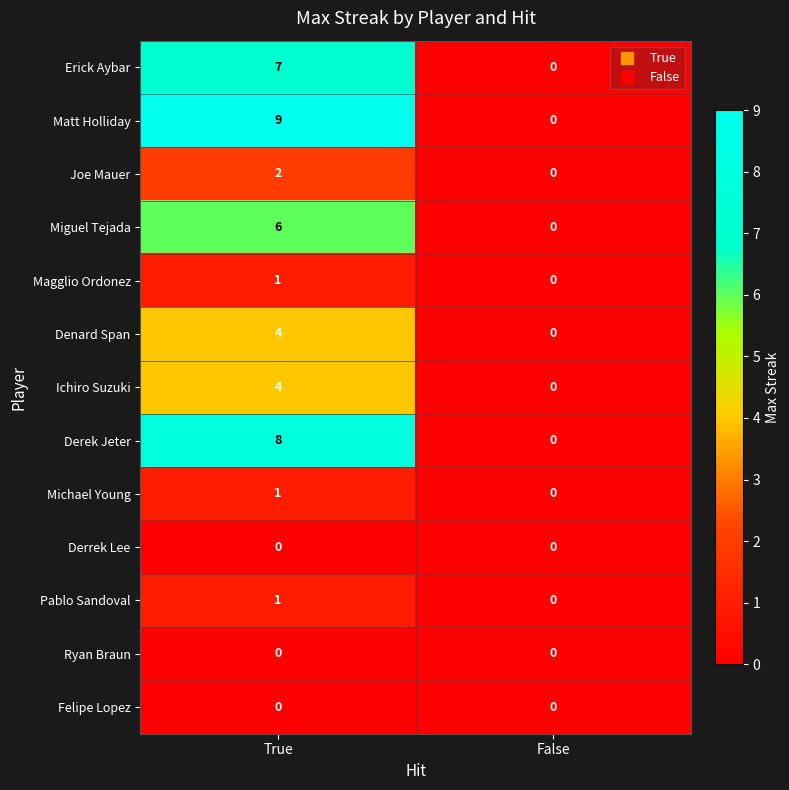

What is the sum of all Matt Holliday values?

9